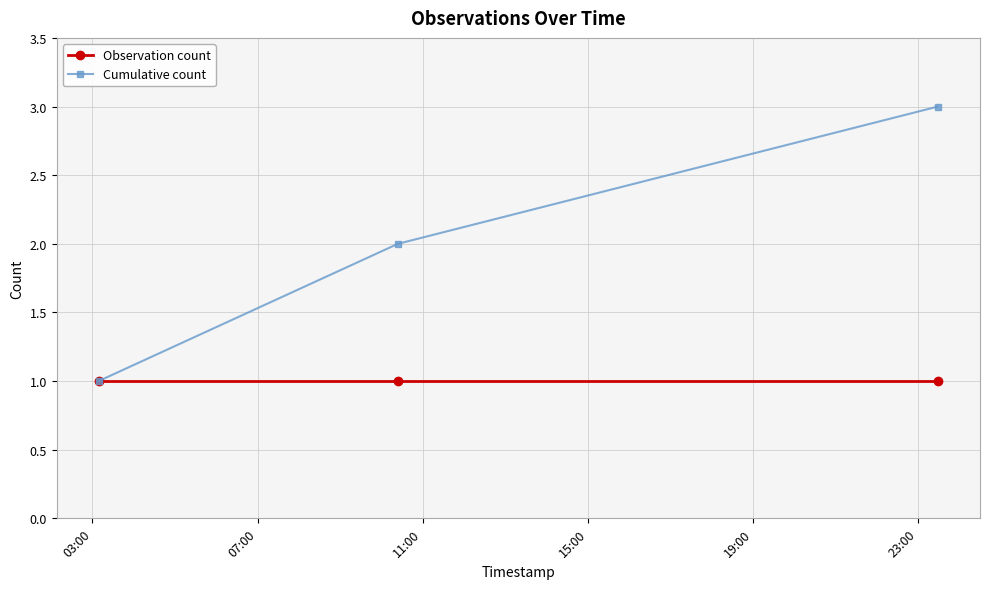

List the series in order of their overall mean, lowest first.

Observation count, Cumulative count